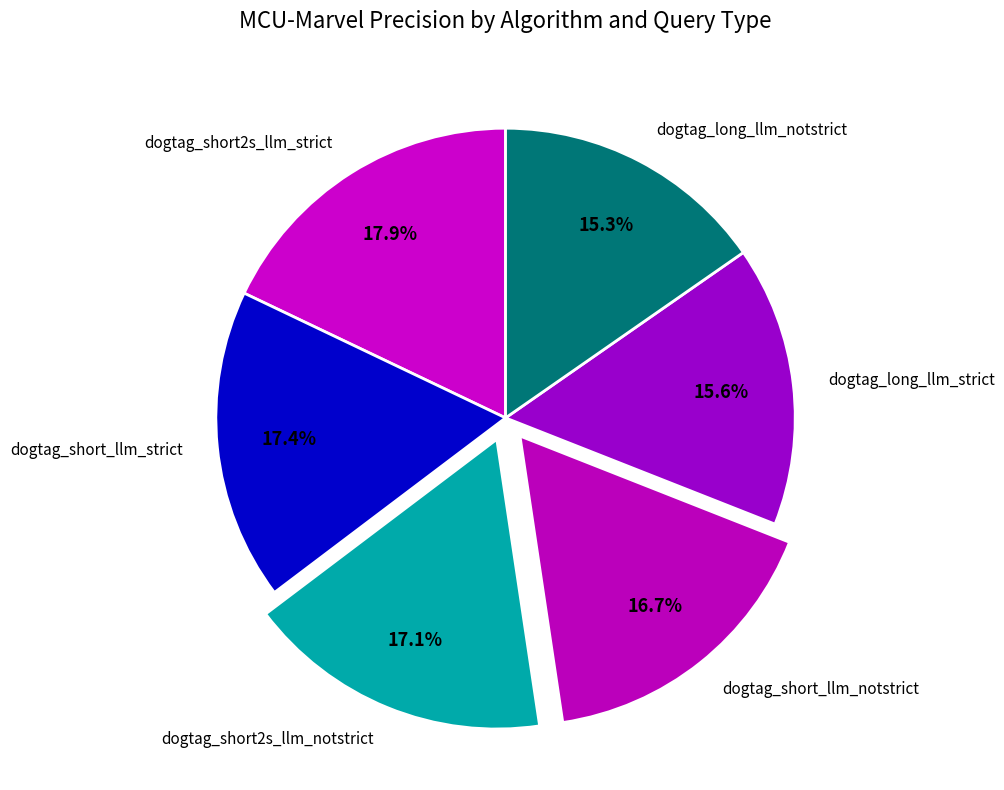

What is the ratio of the value at dogtag_short_llm_notstrict to the value at dogtag_short2s_llm_notstrict?

1.0